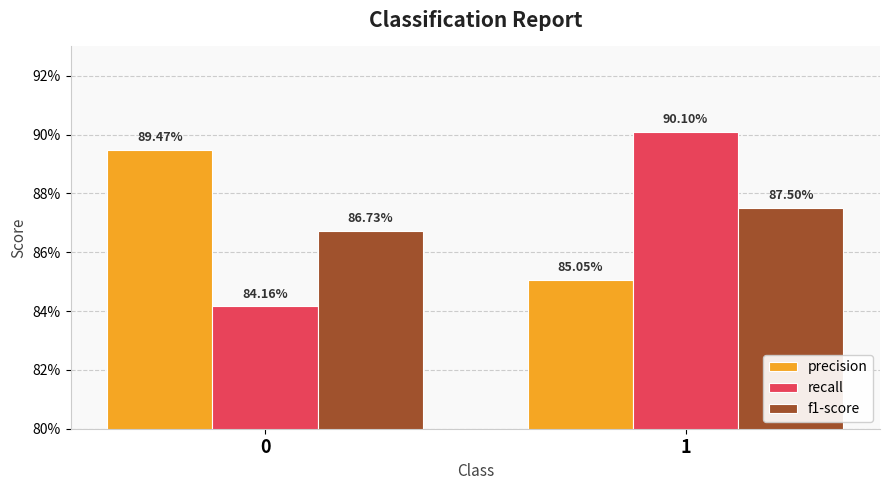

How many precision values are between 0 and 1?

2